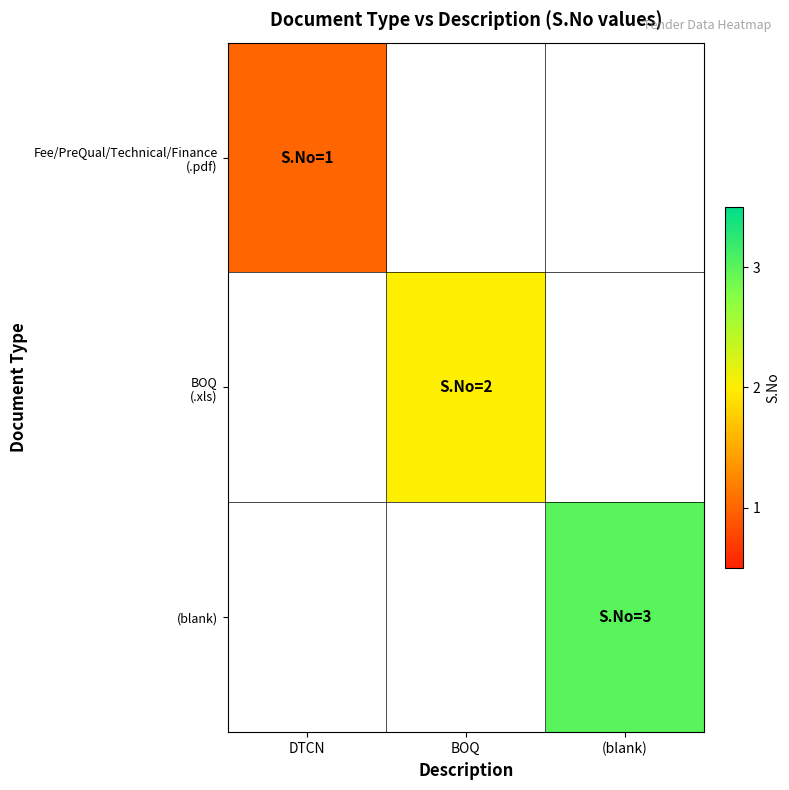

Is the value of Fee/PreQual/Technical/Finance (.pdf) at BOQ greater than the value of BOQ (.xls) at DTCN?

No